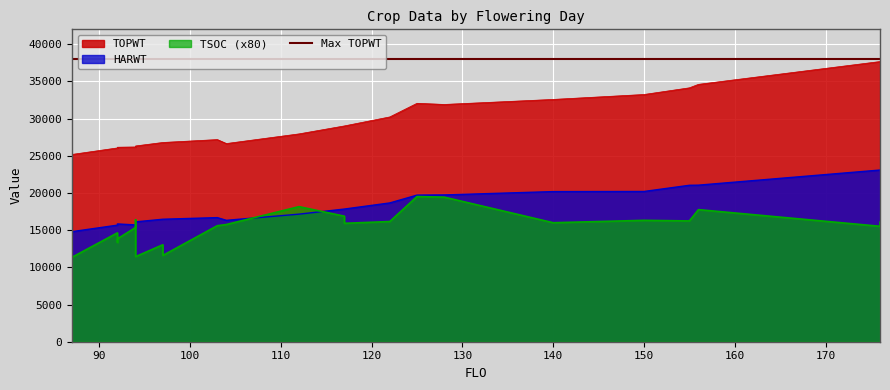

Is it true that TOPWT equals 26320 at 94?

True